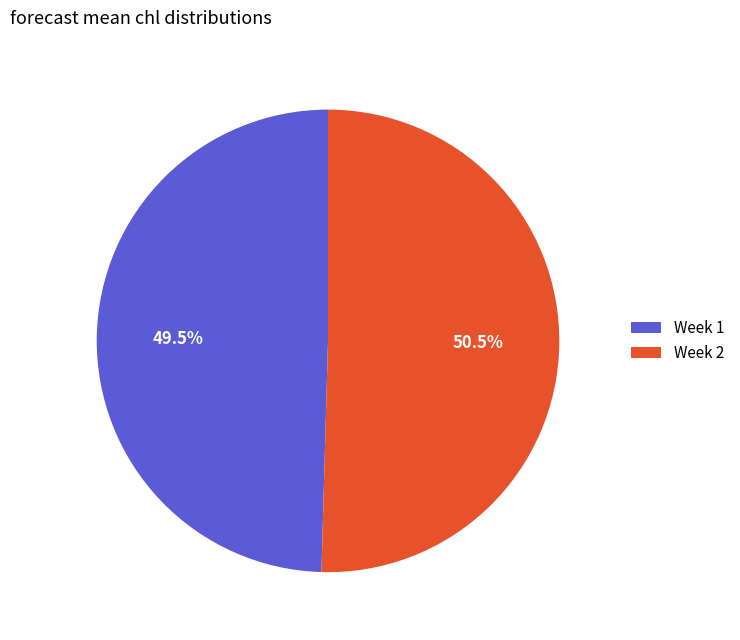

Count the number of slices in the pie.

2